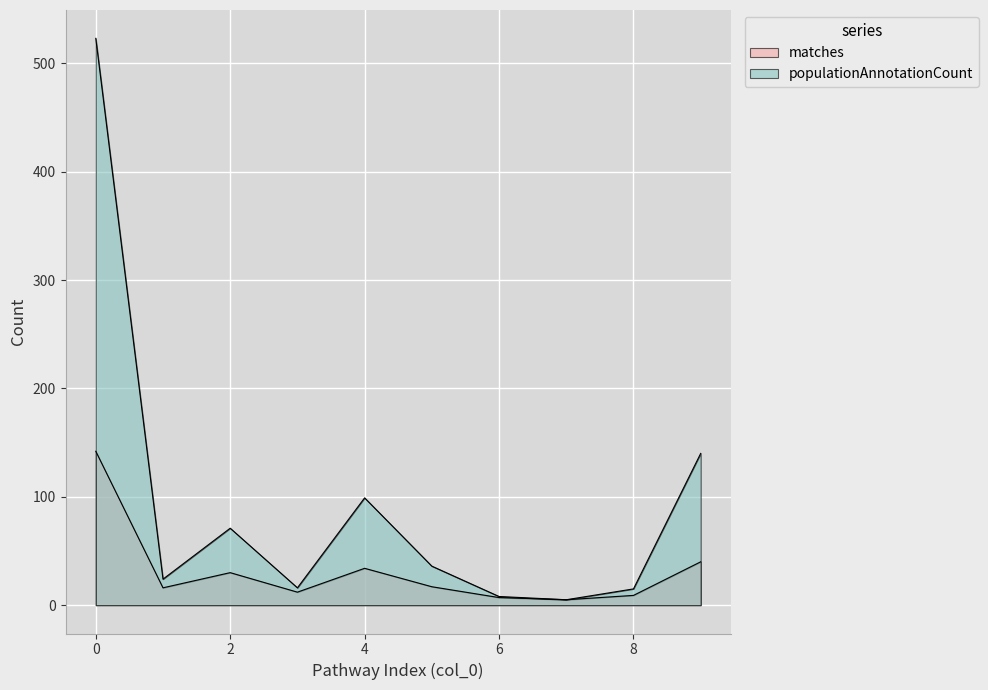

True or false: populationAnnotationCount and matches intersect in this chart.

False